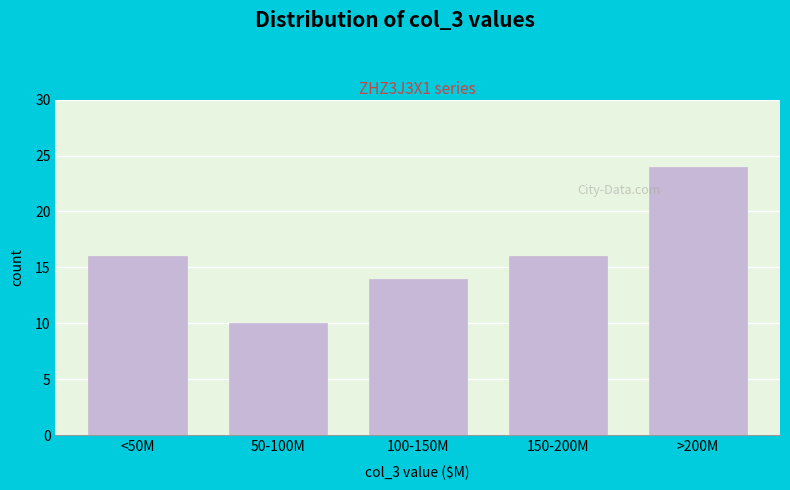

Reading left to right, transcribe all the data shown in this chart.

<50M=16	50-100M=10	100-150M=14	150-200M=16	>200M=24